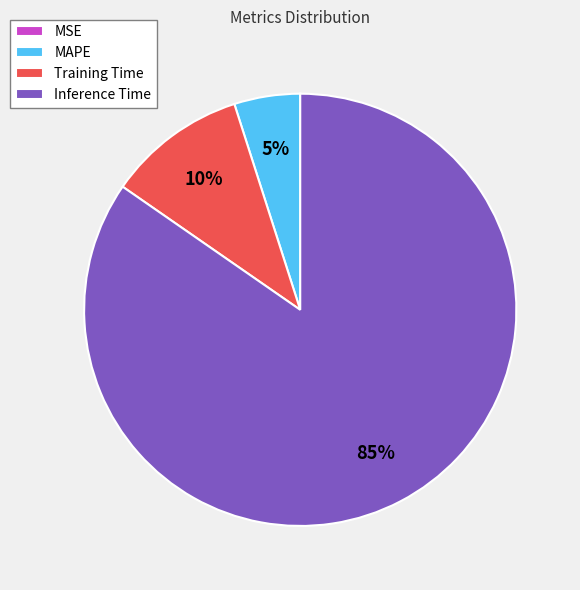

Is Inference Time the majority of the pie?

Yes